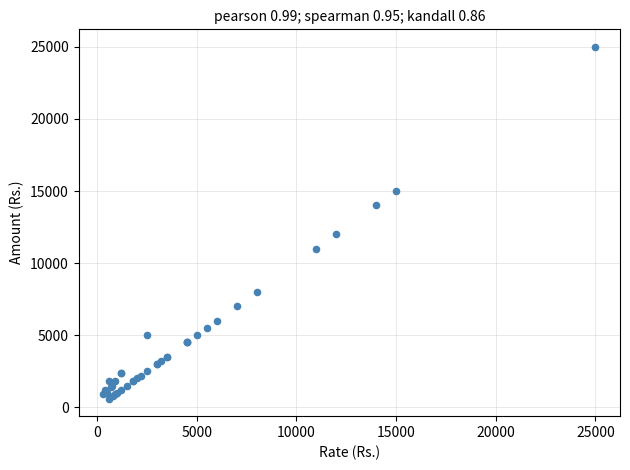

What Y value in the scatter plot is closest to 12800?

12000